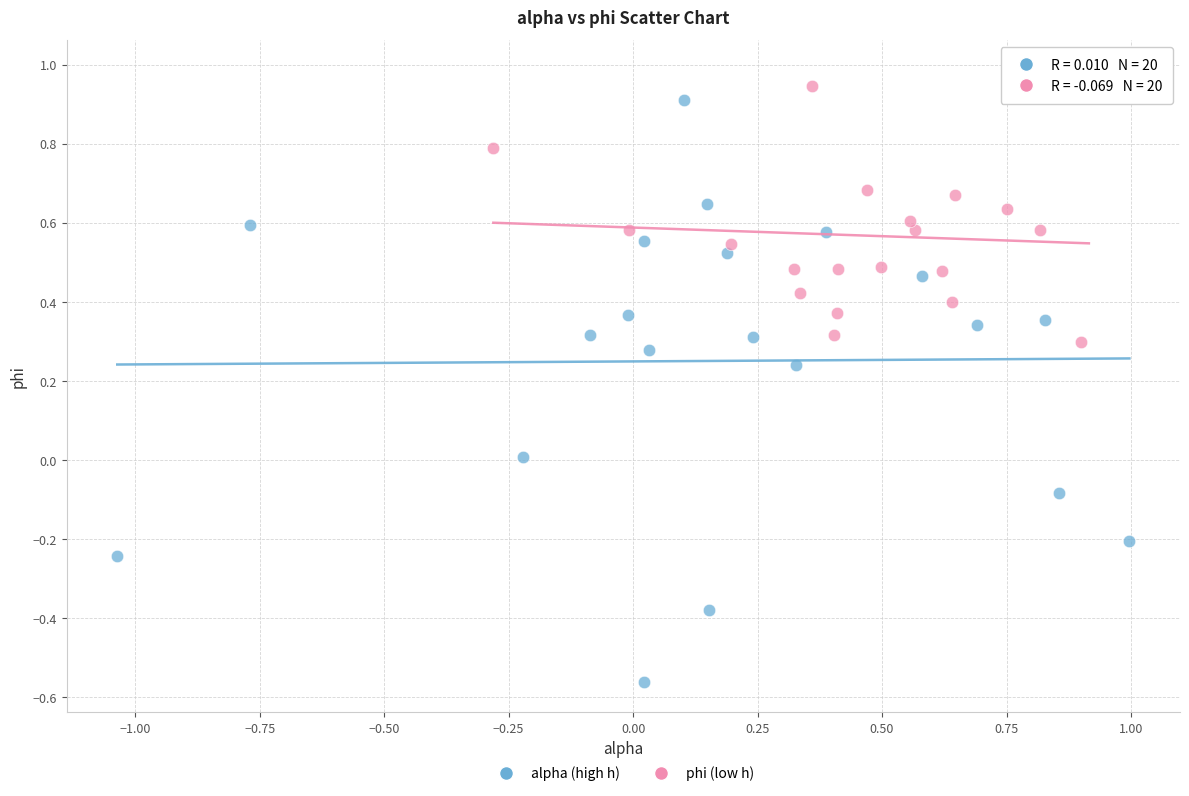

Which series reaches the maximum Y coordinate?

phi (low h)